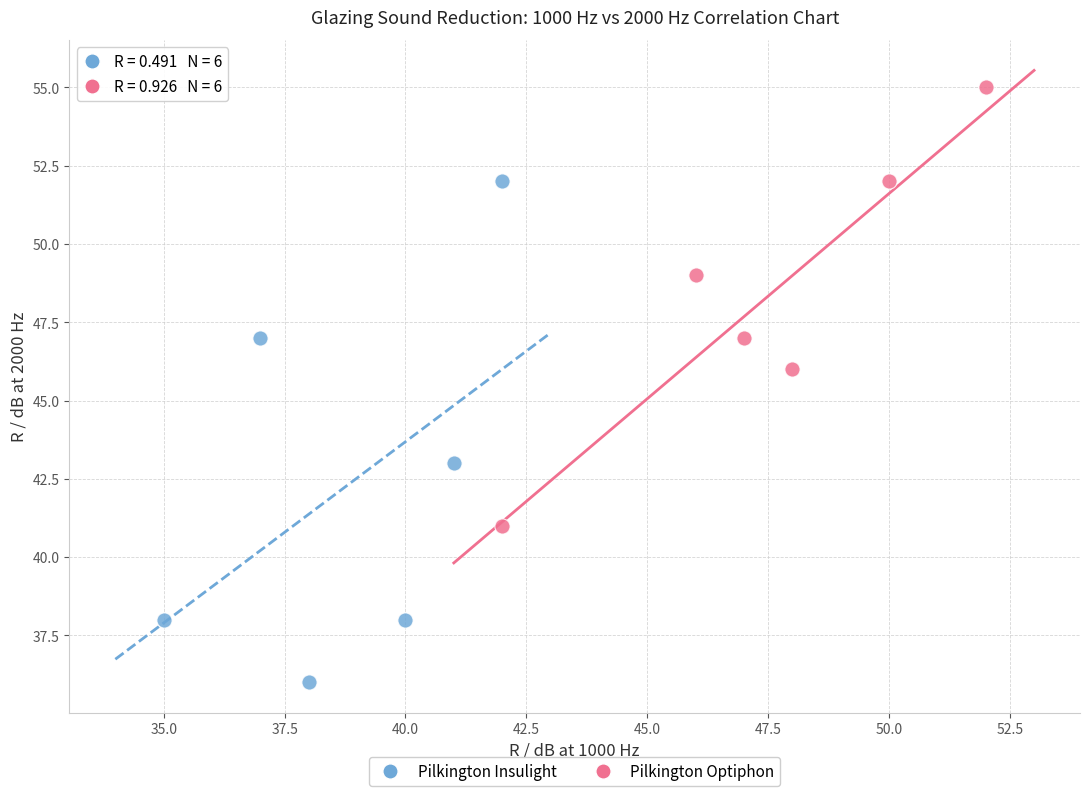

Which series contains the lowest Y value?

Pilkington Insulight